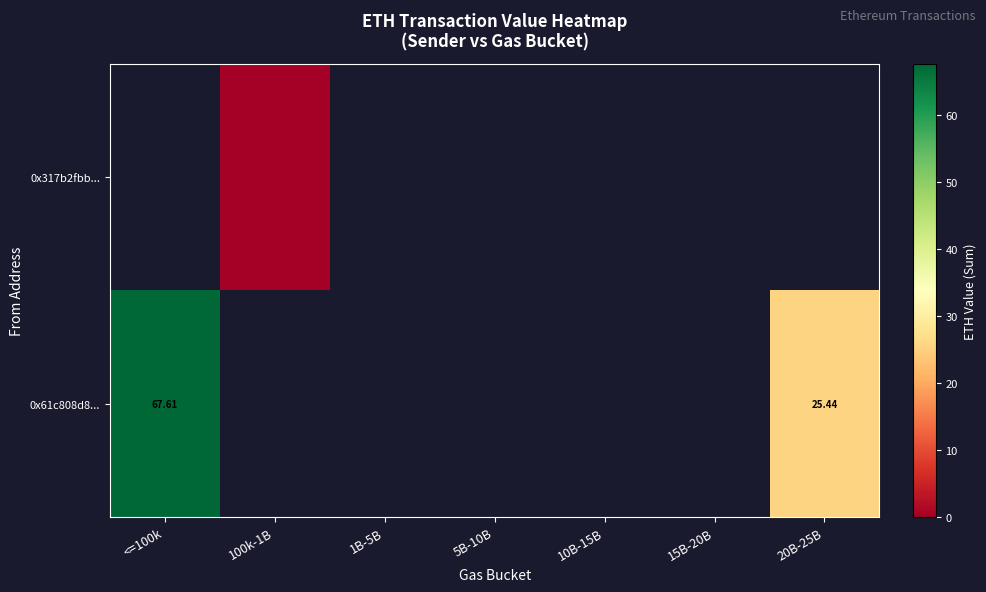

Count the number of data series in this chart.

2